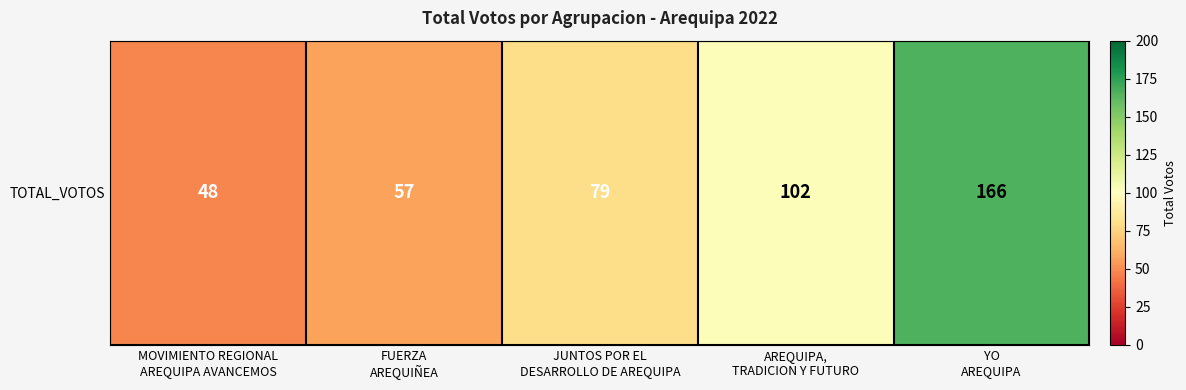

Between AREQUIPA,
TRADICION Y FUTURO and FUERZA
AREQUIÑEA, which is larger?

AREQUIPA,
TRADICION Y FUTURO